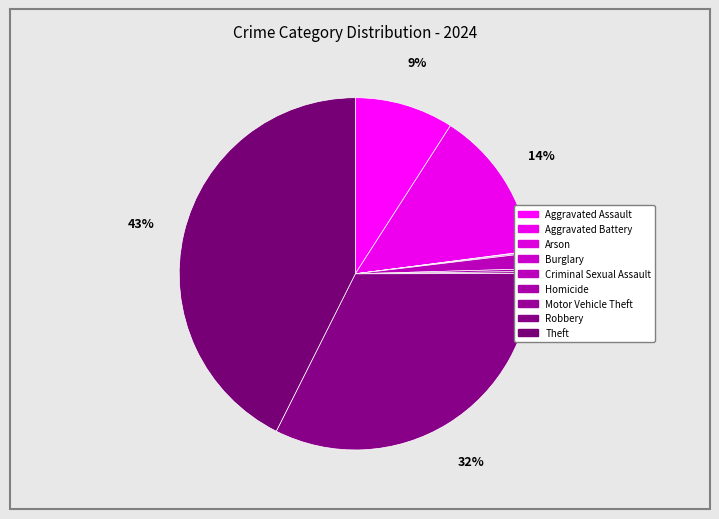

How many segments does this pie chart have?

9